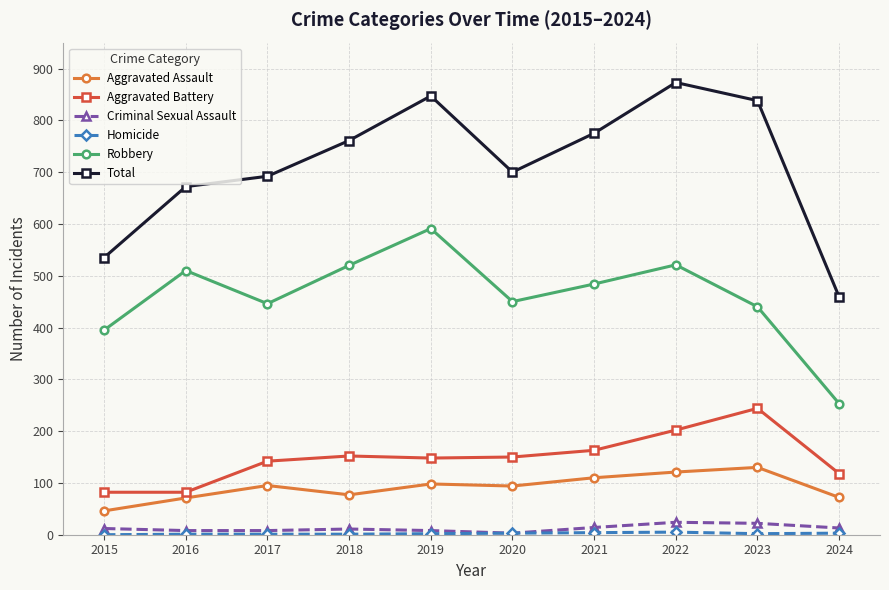

What is the value of the Aggravated Assault point at the 7th from the left?

110